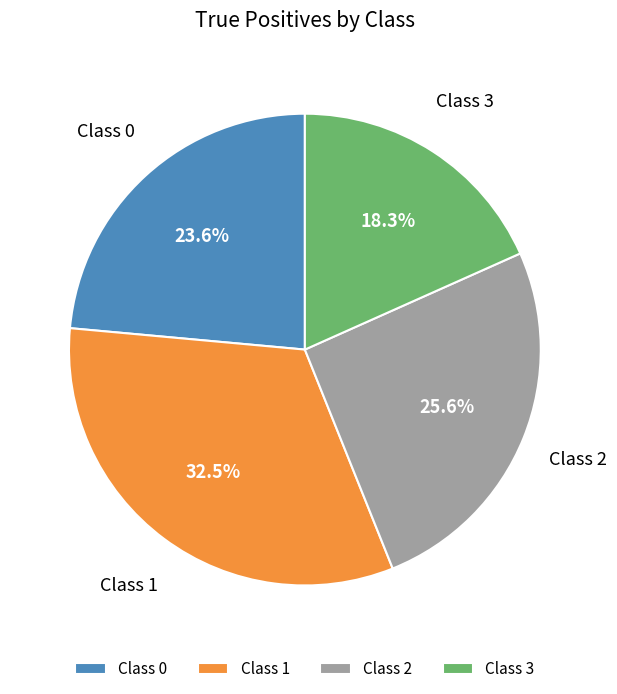

Is there a majority slice in this chart?

No